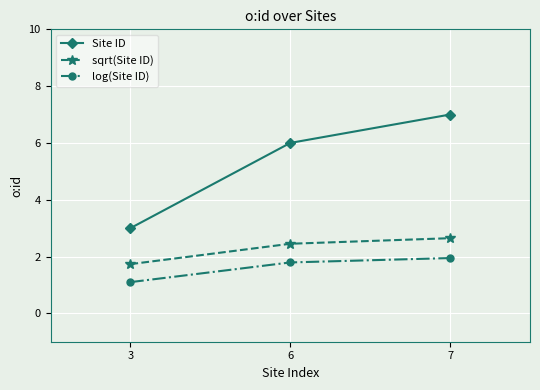

Where is log(Site ID) nearest to the value 1?

3